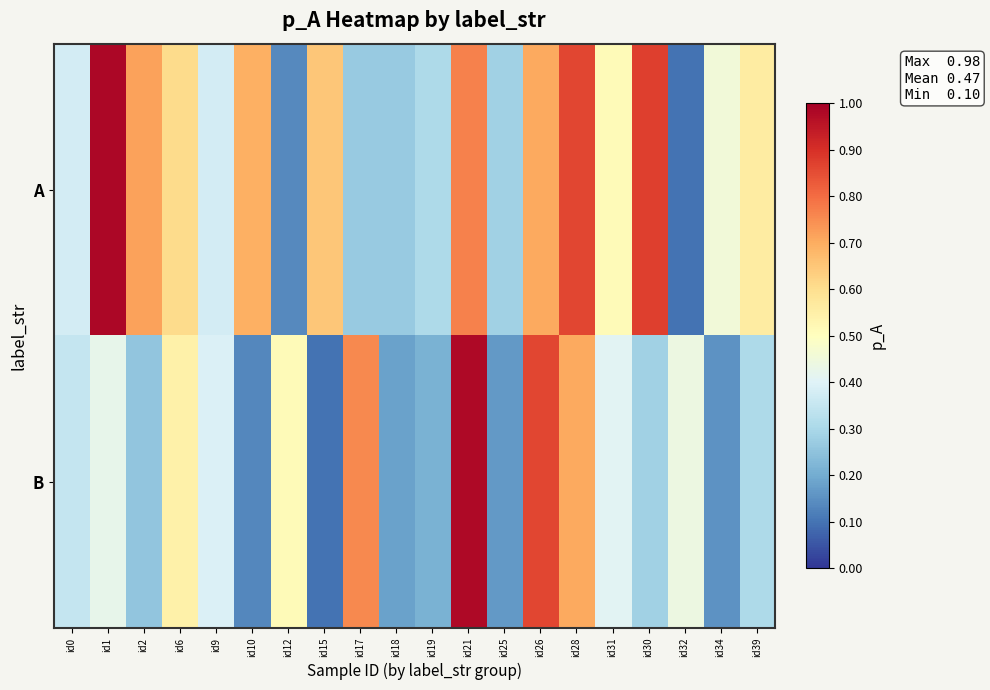

What is the spread (max minus min) of values at id6?

0.1